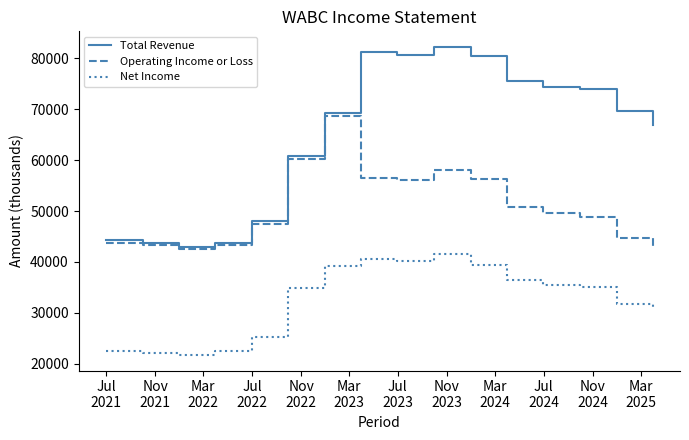

What is the greatest value displayed?

82300